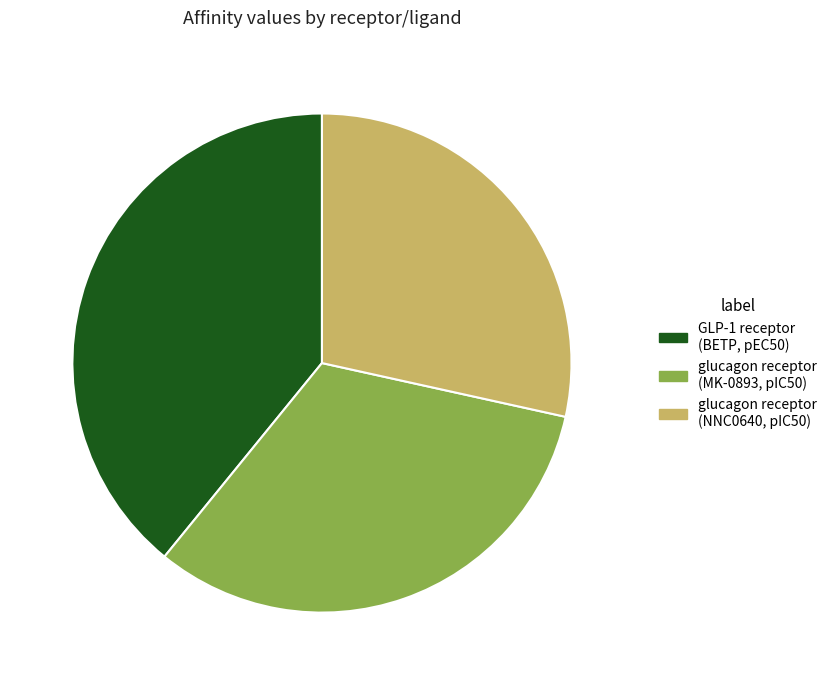

Which slice is the smallest?

glucagon receptor (NNC0640, pIC50)